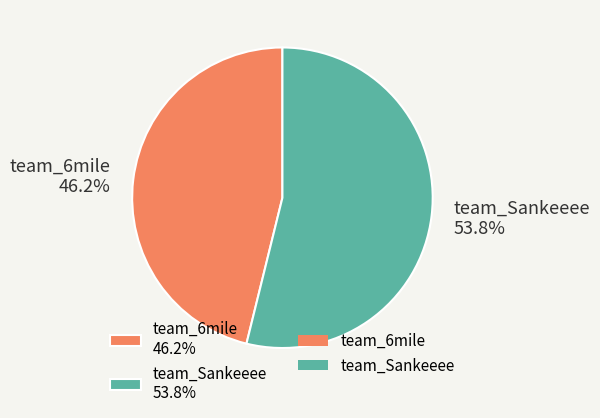

How much of the chart is everything except team_6mile?

53.8%